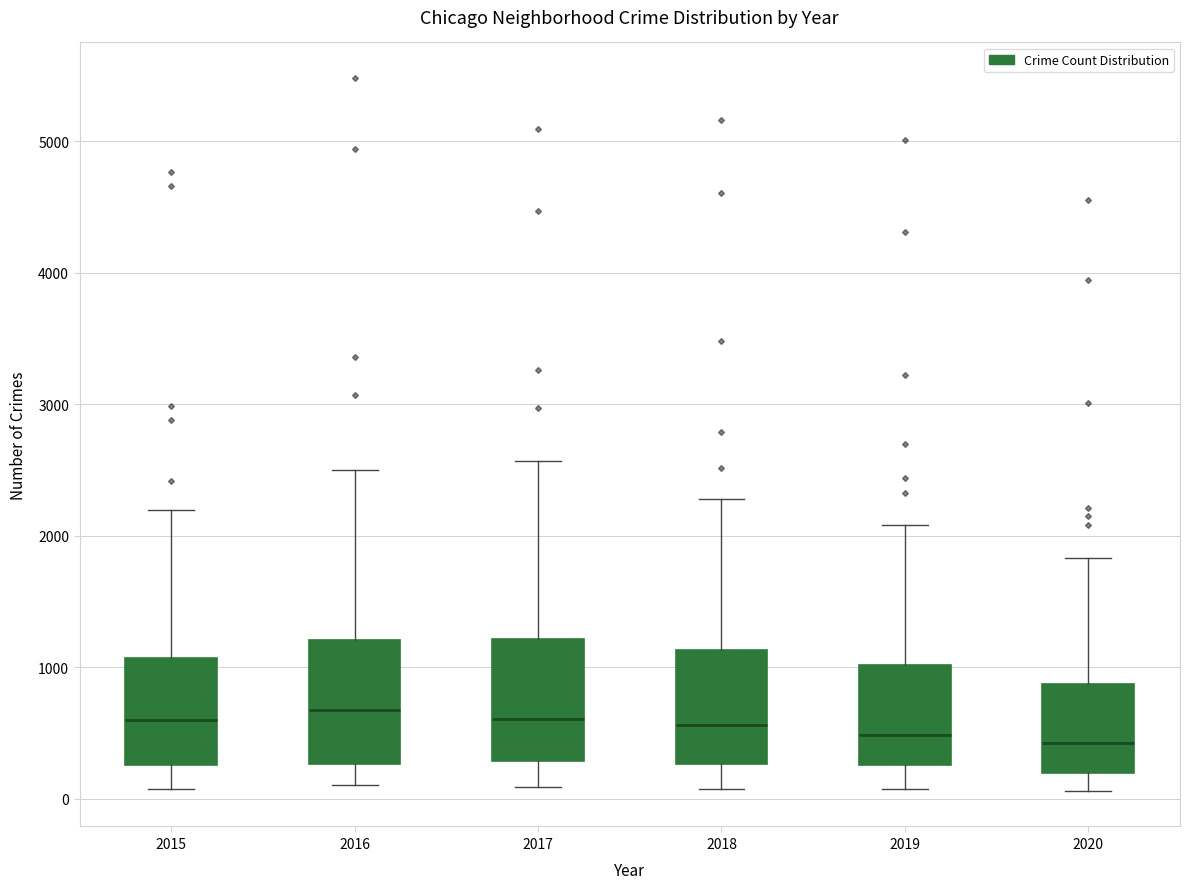

Reading left to right, transcribe this box plot: for each box, give where its median line is, the range the box spans, and where its two whiskers end, as read against the y-axis. The values are not printed on the chart, so give them approximately, as read against the axis.

2015: median 600, box 300 to 1100, whiskers 100 to 2200
2016: median 700, box 300 to 1200, whiskers 100 to 2500
2017: median 600, box 300 to 1200, whiskers 100 to 2600
2018: median 600, box 300 to 1100, whiskers 100 to 2300
2019: median 500, box 300 to 1000, whiskers 100 to 2100
2020: median 400, box 200 to 900, whiskers 100 to 1800